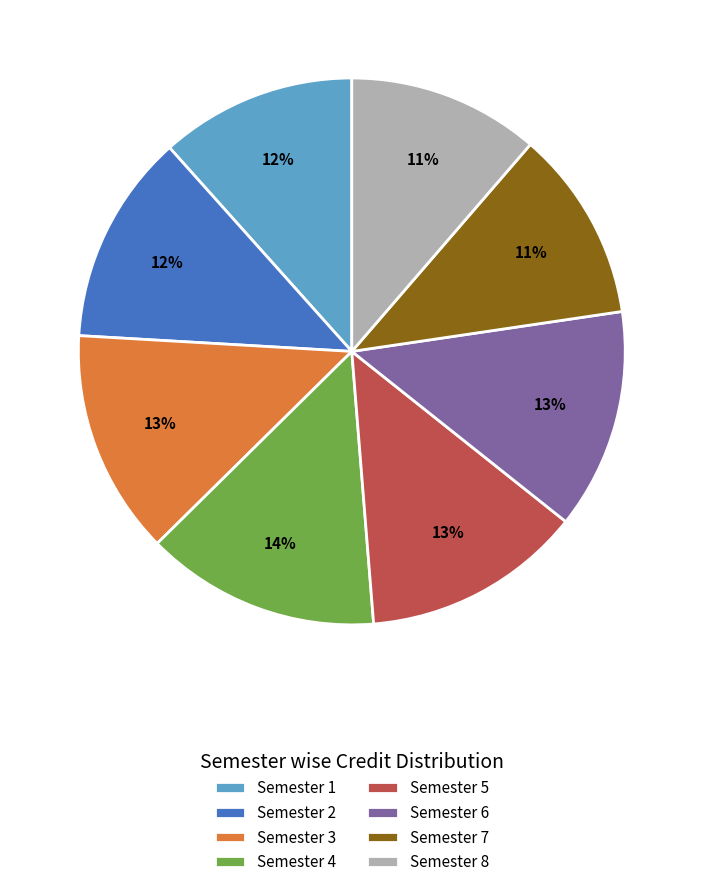

Which has a higher value, Semester 4 or Semester 6?

Semester 4